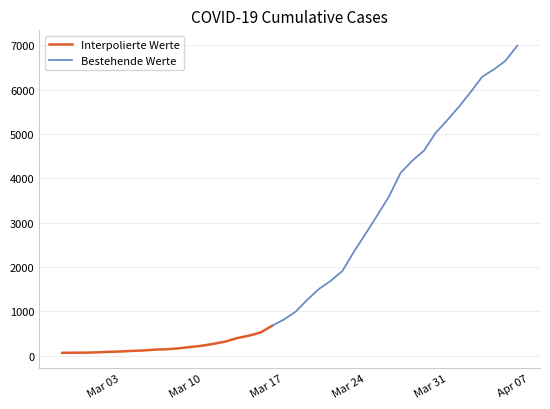

Which category has the highest value across all series?

2020-04-06